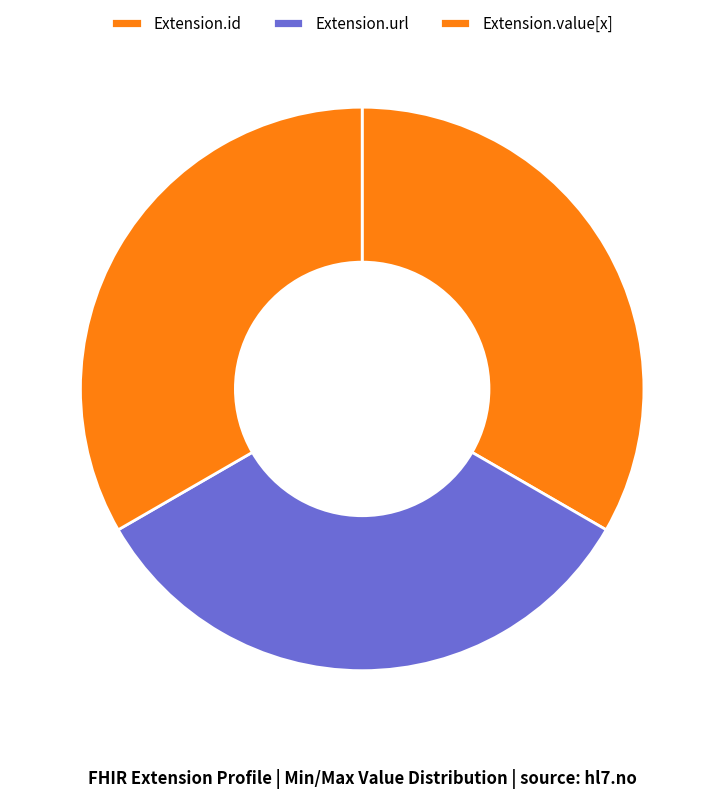

Does Extension.url represent more than half of the total?

No